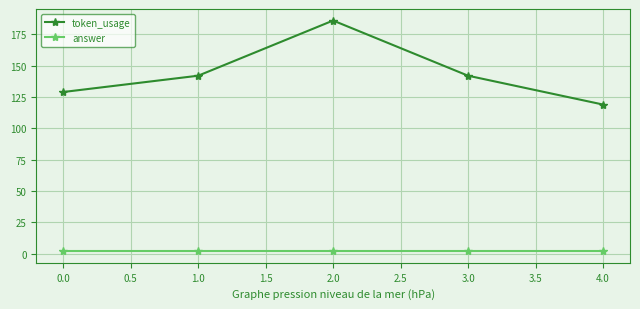

How many data points does each series have?

5